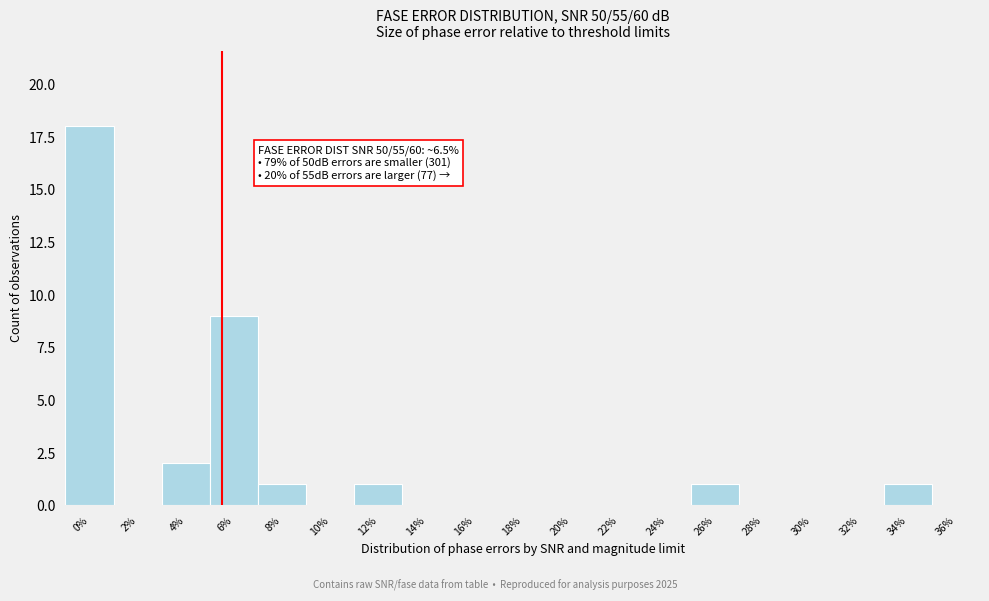

Reading right to left, extract all data points from this chart.

36%=0	34%=1	32%=0	30%=0	28%=0	26%=1	24%=0	22%=0	20%=0	18%=0	16%=0	14%=0	12%=1	10%=0	8%=1	6%=9	4%=2	2%=0	0%=18